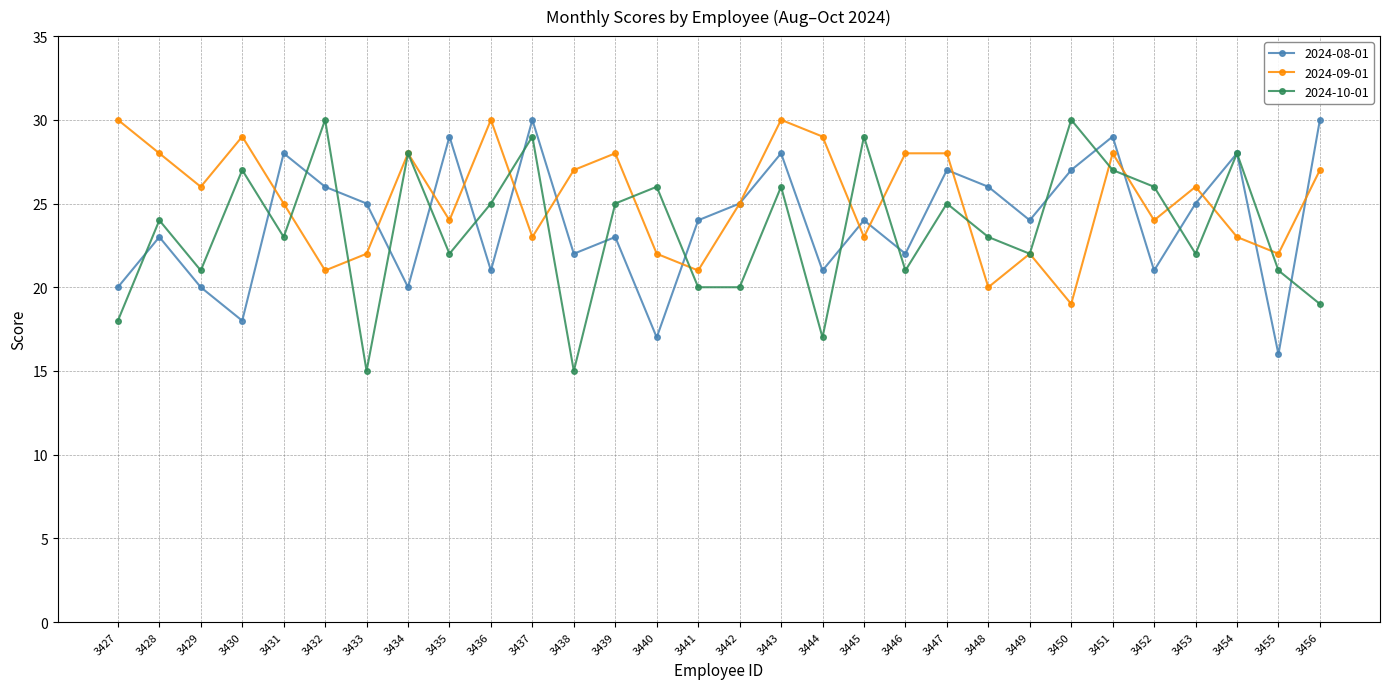

What is the total value across all series at 3433?

62